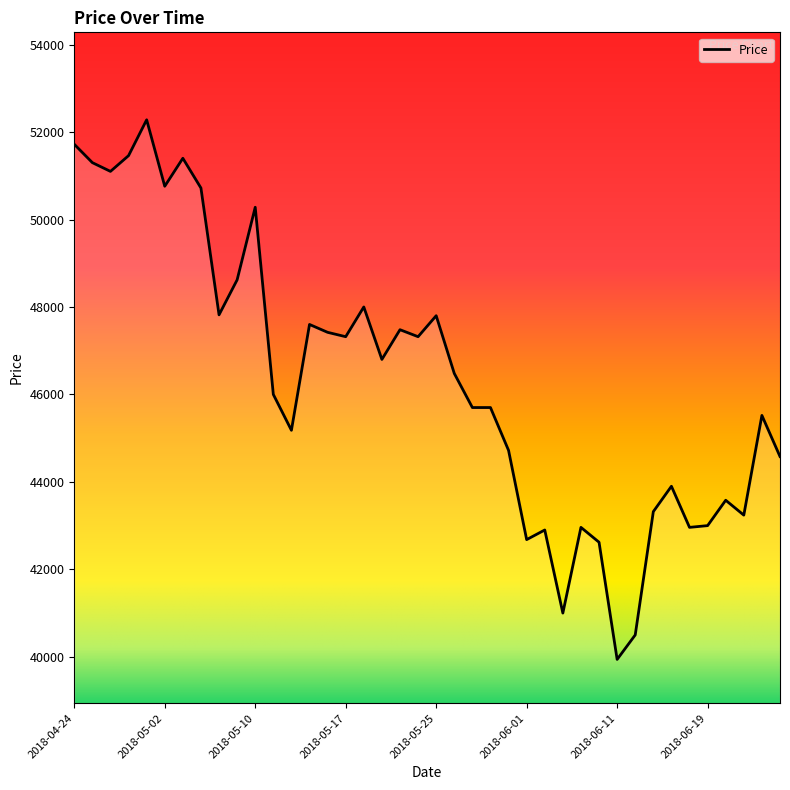

What is the difference between the maximum and minimum values?

12340